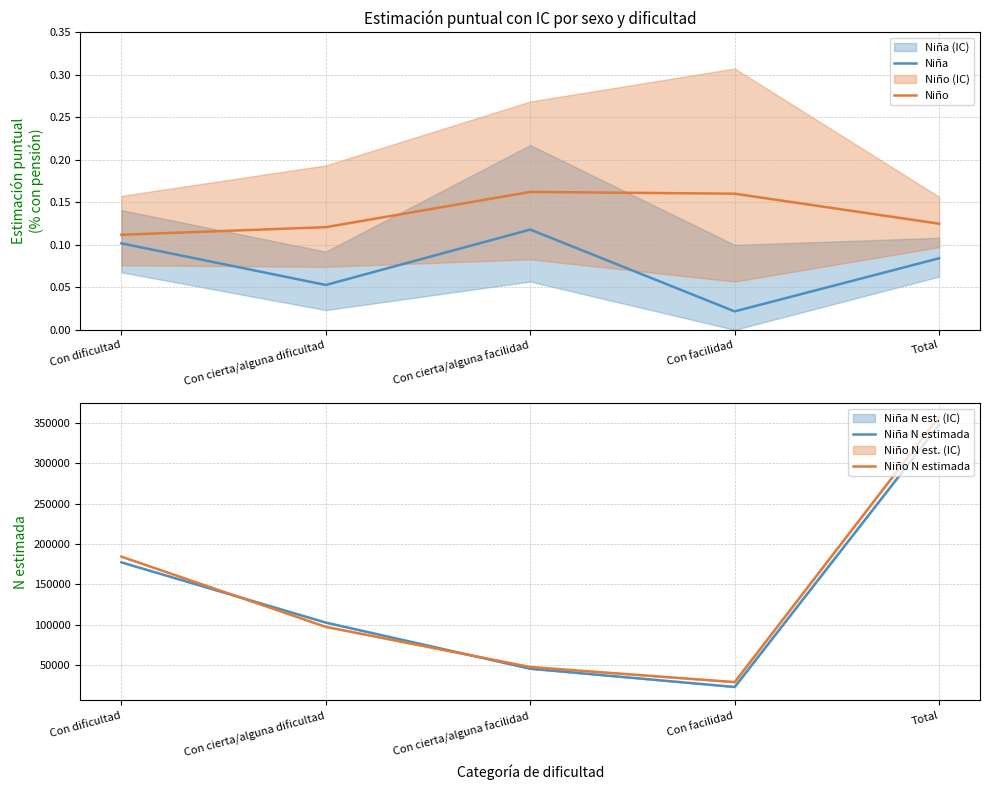

True or false: Niña N estimada and Niña cross at least once.

False